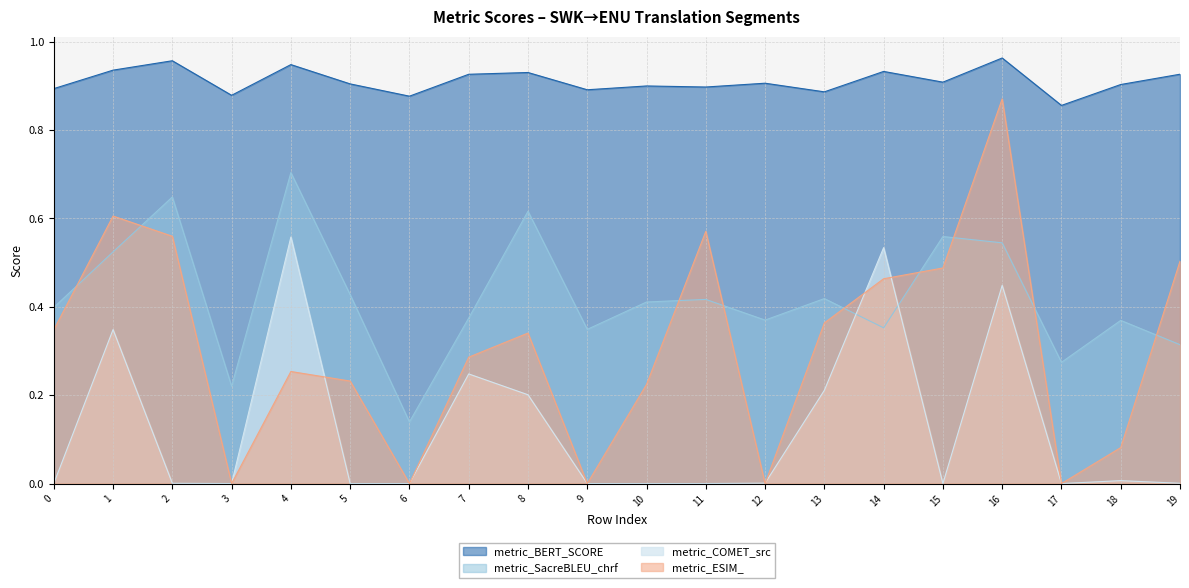

Which series has the largest total across all categories?

metric_BERT_SCORE